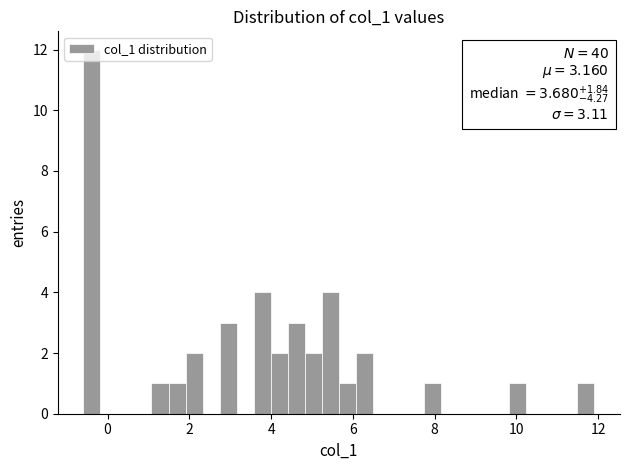

Read against the x-axis, roughly where is the centre of the tallest bar?

-0.4